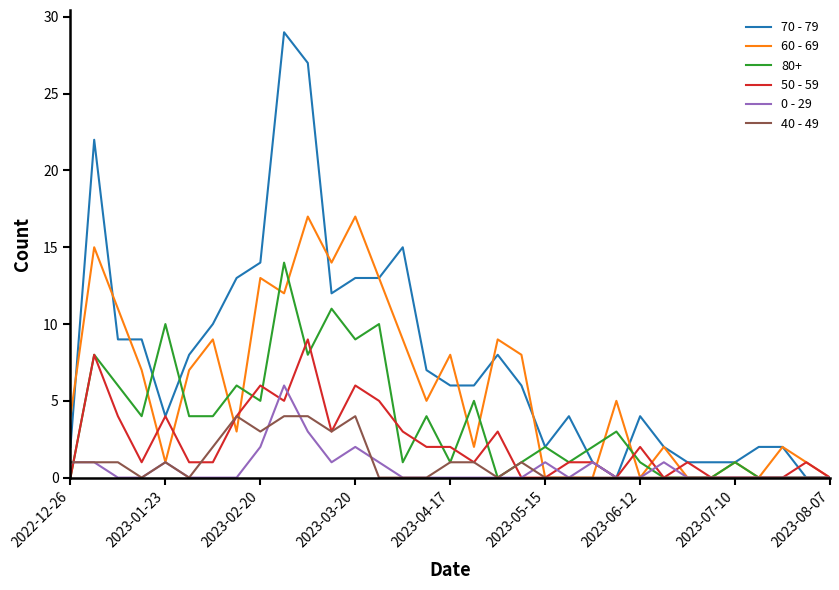

List the series in order of their peak value, lowest first.

40 - 49, 0 - 29, 50 - 59, 80+, 60 - 69, 70 - 79